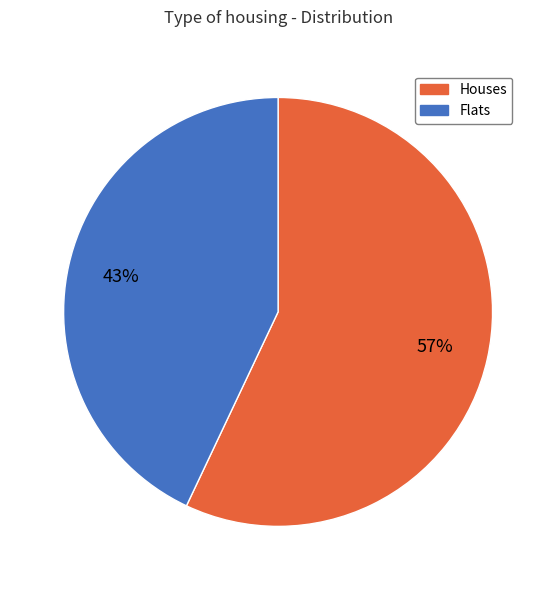

To the nearest percent, what is the average slice percentage?

50%